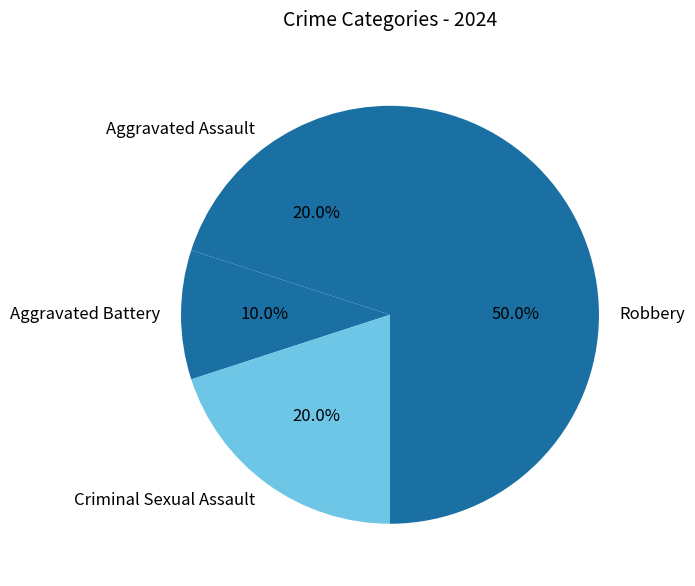

What is the ratio of the value at Criminal Sexual Assault to the value at Aggravated Battery?

2.0